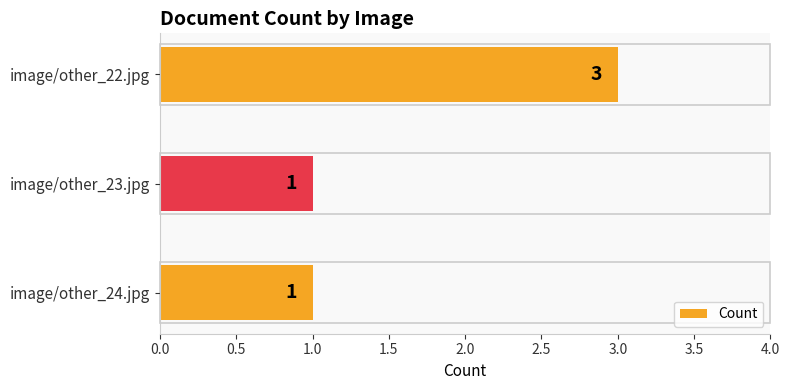

Reading top to bottom, what are all the values shown in this chart?

3	1	1